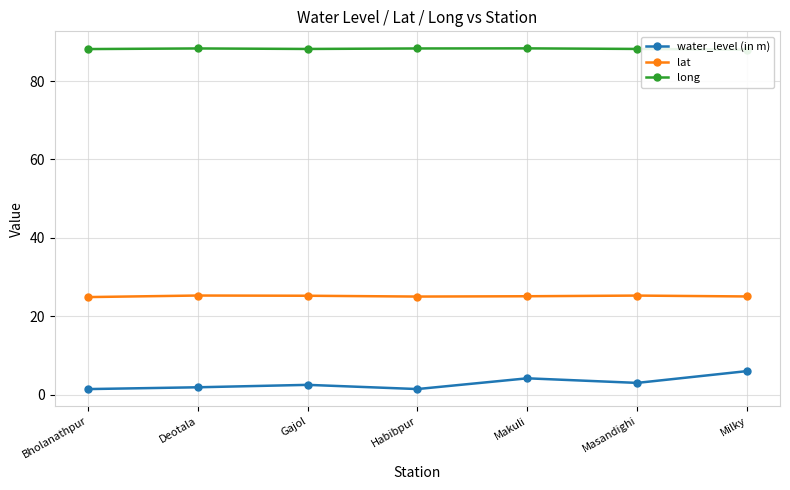

Rank the series by their average value, from lowest to highest.

water_level (in m), lat, long